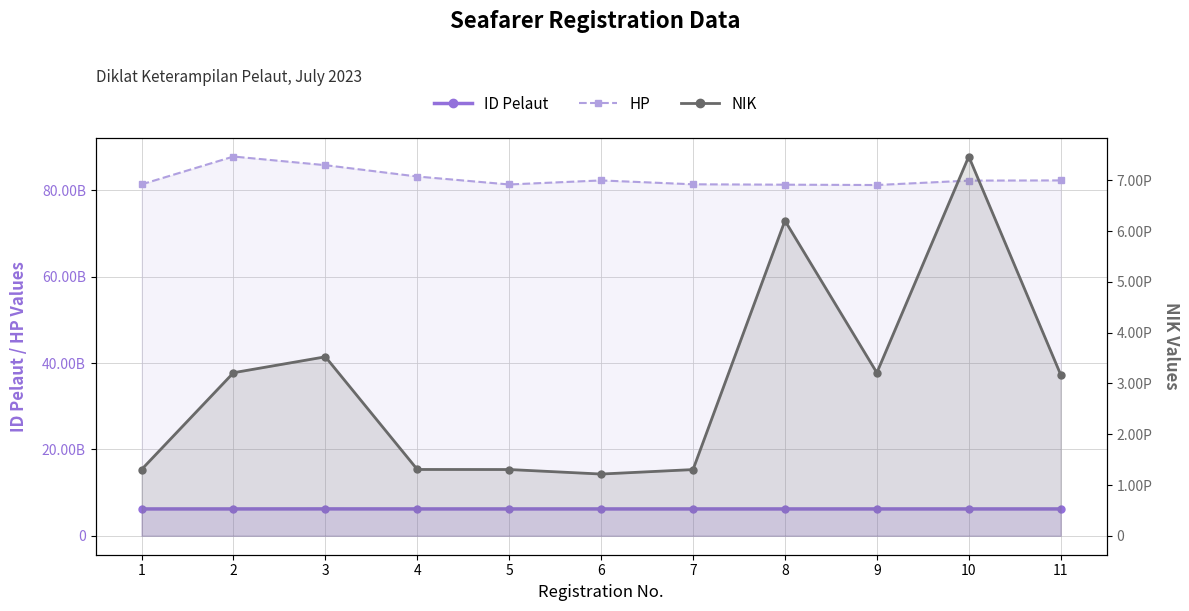

Reading right to left, transcribe all the data shown in this chart.

ID Pelaut: 6212326729	6211824735	6211717682	6212324281	6212261861	6212214308	6212118608	6212270236	6221210576	6212328750	6212118612
HP: 82278352701	82232785243	81214093918	81290113675	81380805400	82275698931	81341516671	83180805429	85808487679	87811803974	81361778191
NIK: 3175071712041003	7472060208010001	3212311512000007	6208041204730001	1304020501040002	1216022706030002	1305041712020001	1306140406040001	3526051910990001	3212212806830005	1305150111010001